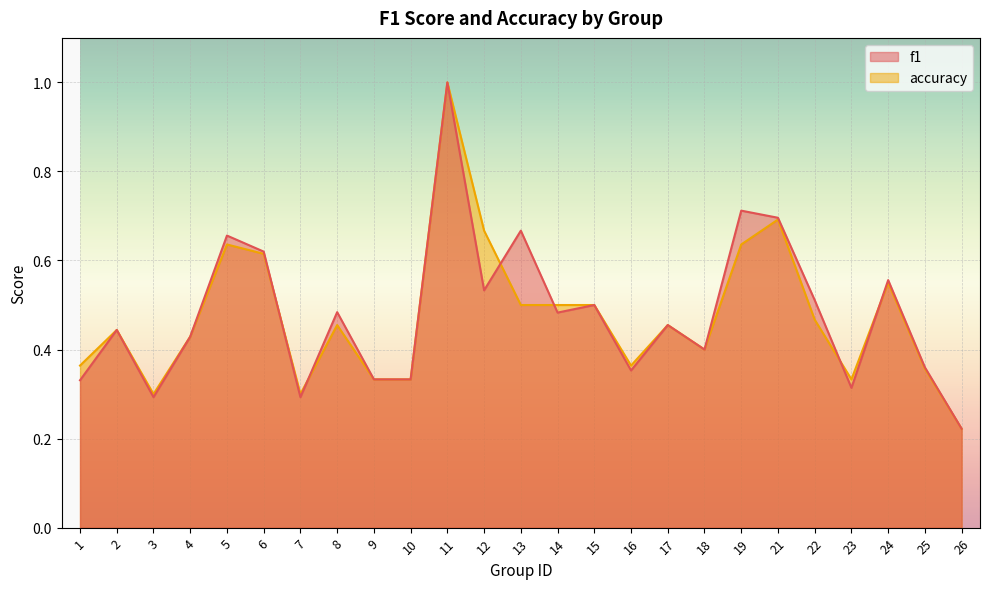

Where is the first local maximum for accuracy?

2